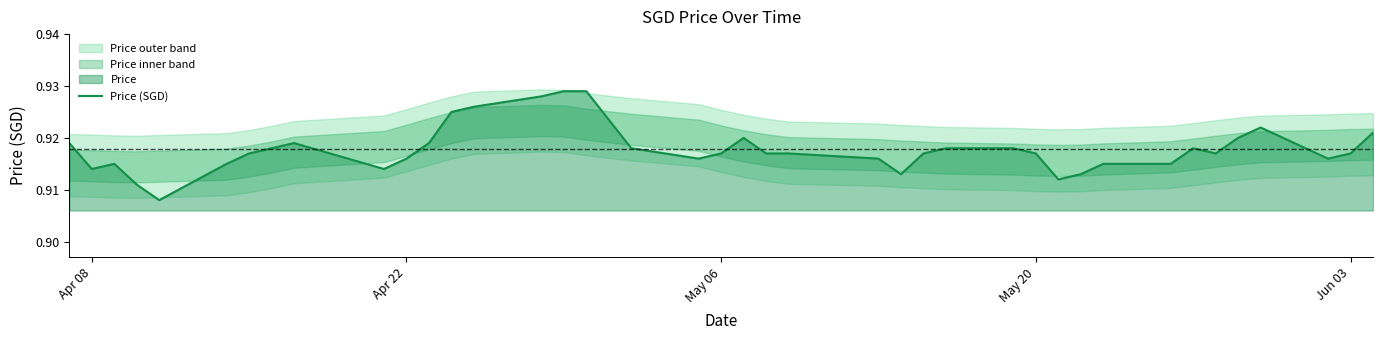

True or false: Price (SGD) has a value of 1.2 at May 20.

False